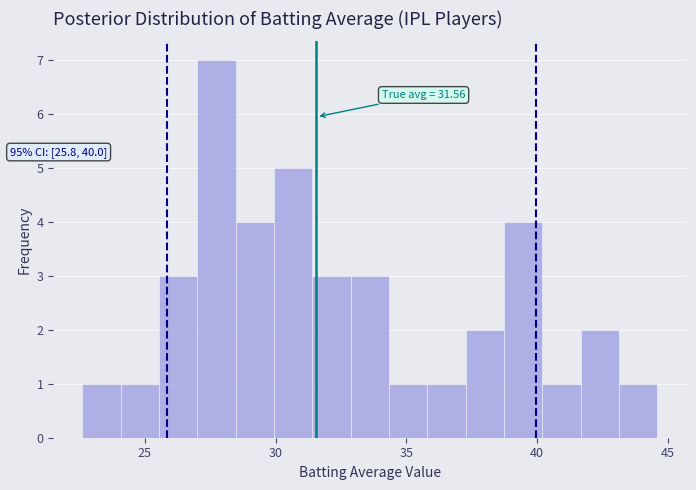

Read against the x-axis, roughly where is the centre of the tallest bar?

27.5